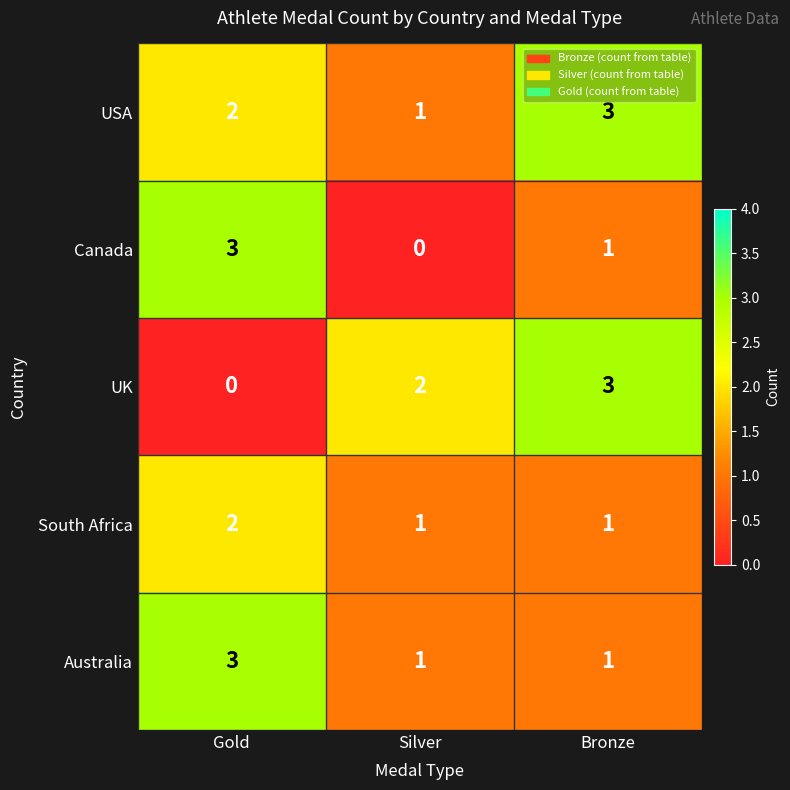

Is it true that South Africa equals 2 at Gold?

True